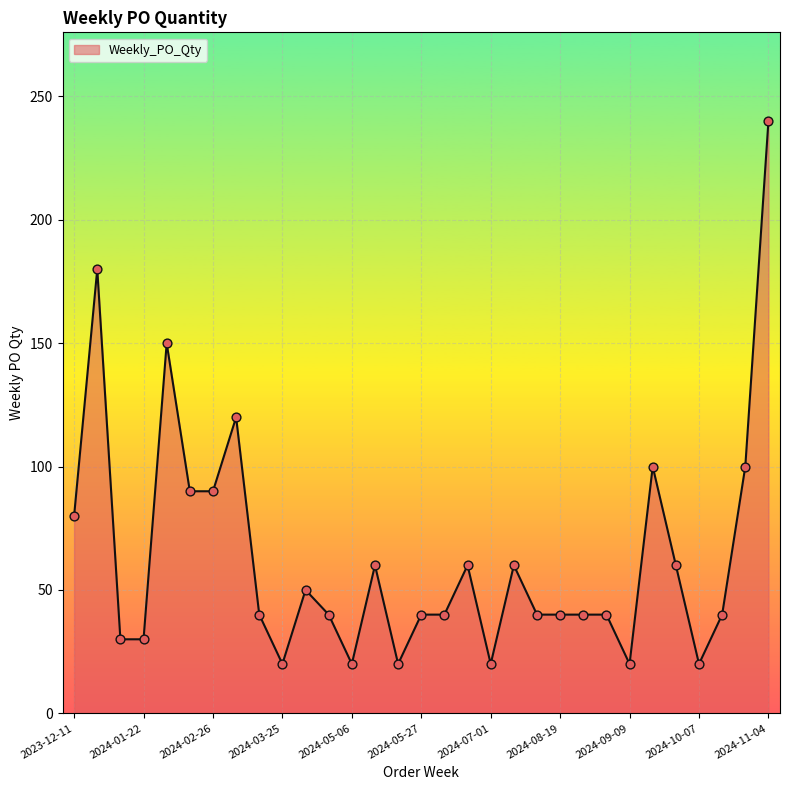

What is the maximum value shown in the chart?

240